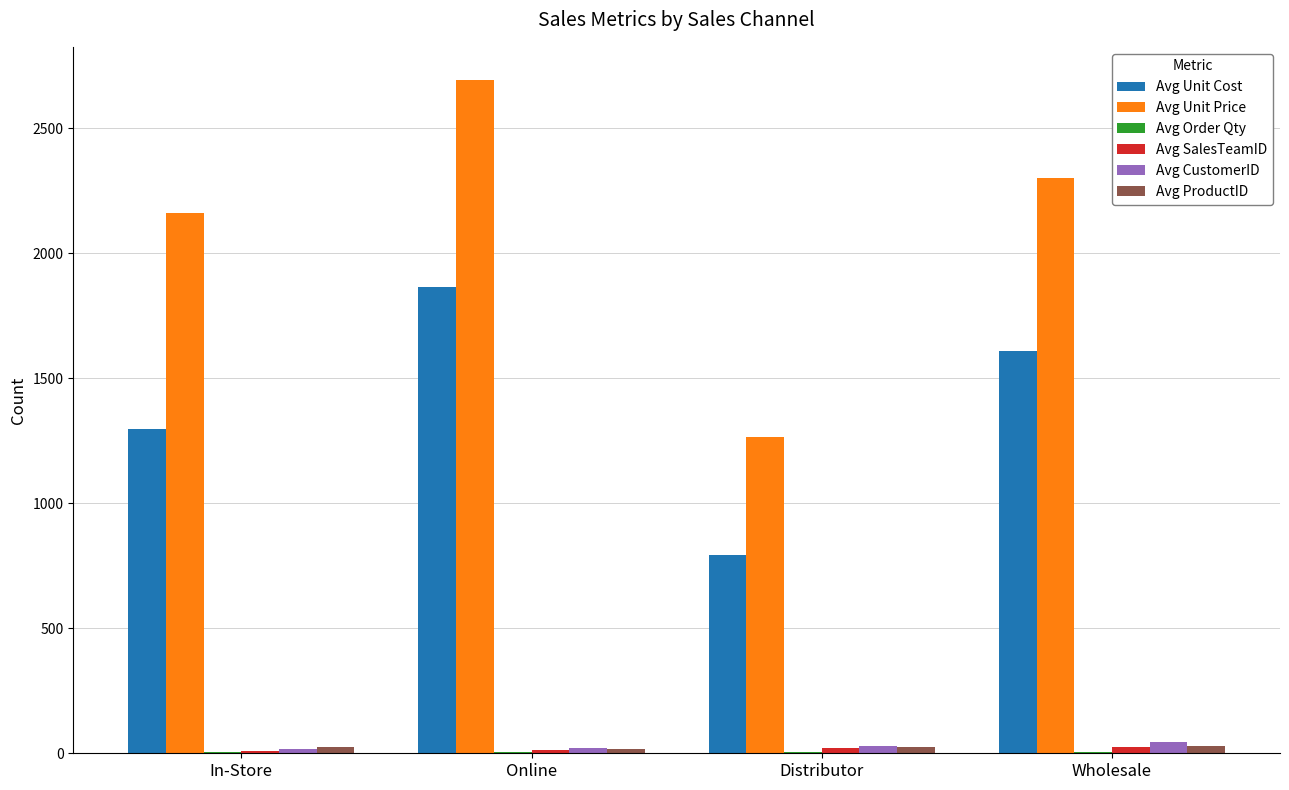

Are the bars horizontal?

No